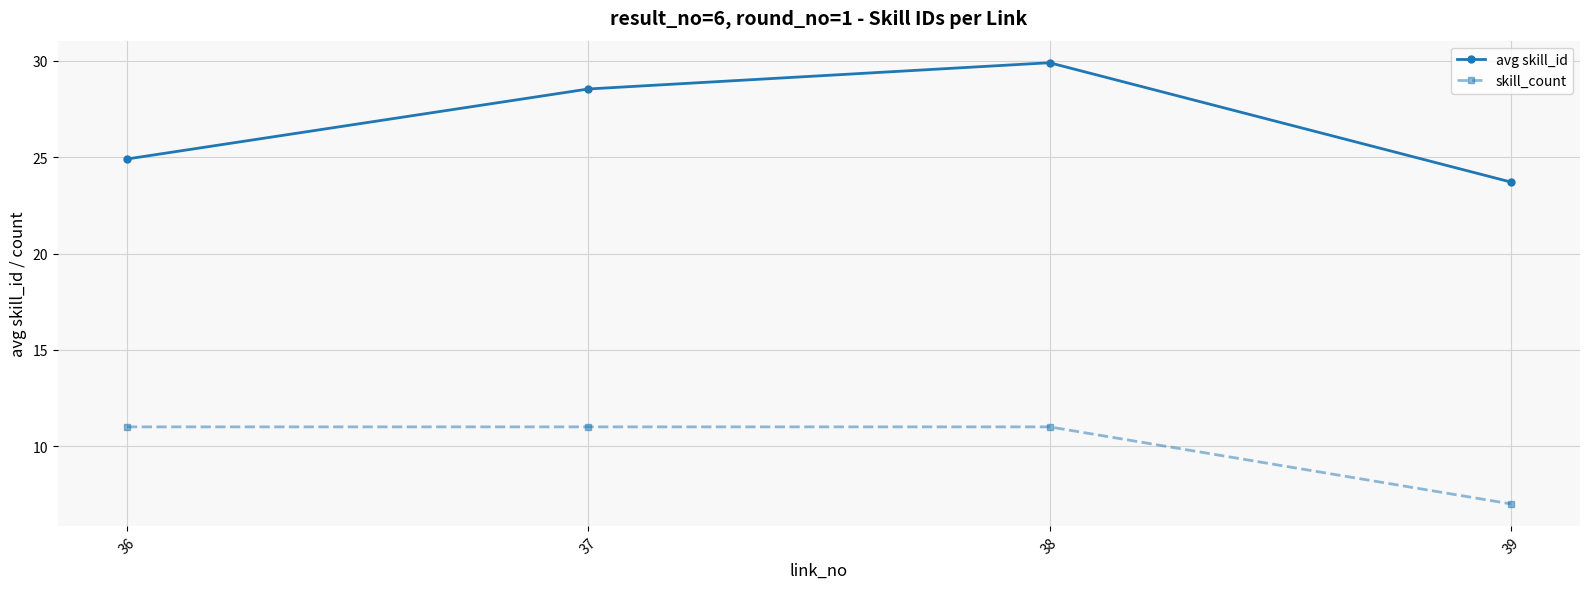

What is the value of the avg skill_id point at the 3rd from the left?

29.9